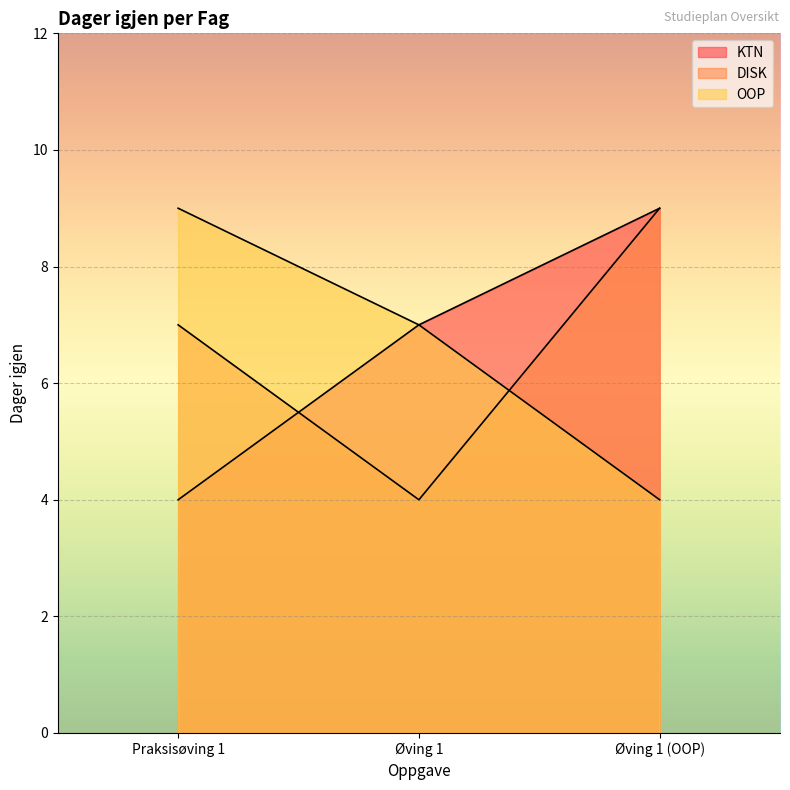

How many lines are shown in the chart?

3